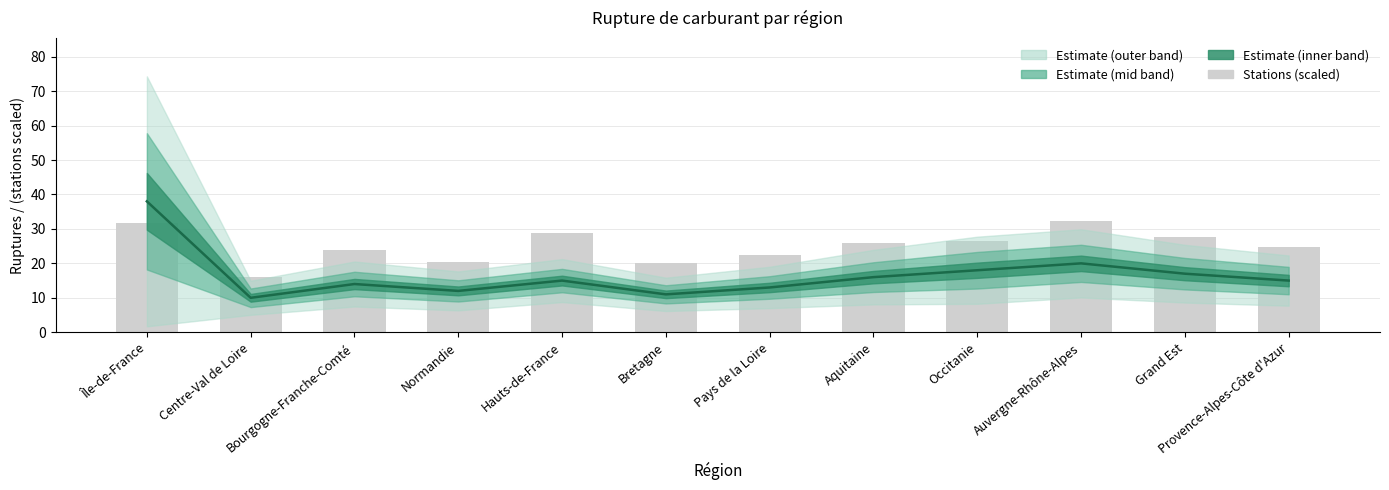

Which series changed the most between Auvergne-Rhône-Alpes and Grand Est?

nombre_stations (scaled)